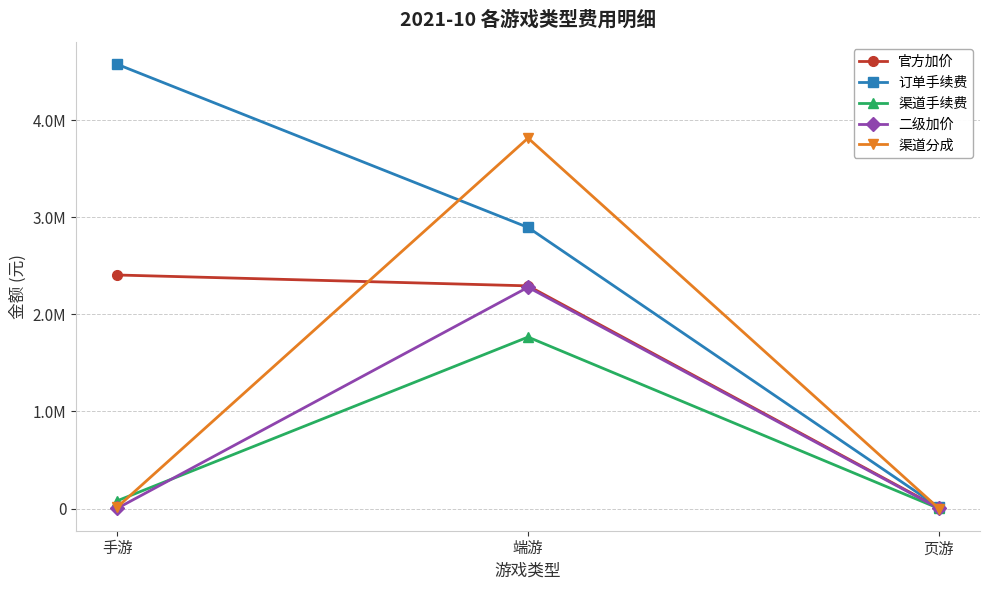

What is the difference between the maximum and second lowest values in the 二级加价 series?

2276838.6